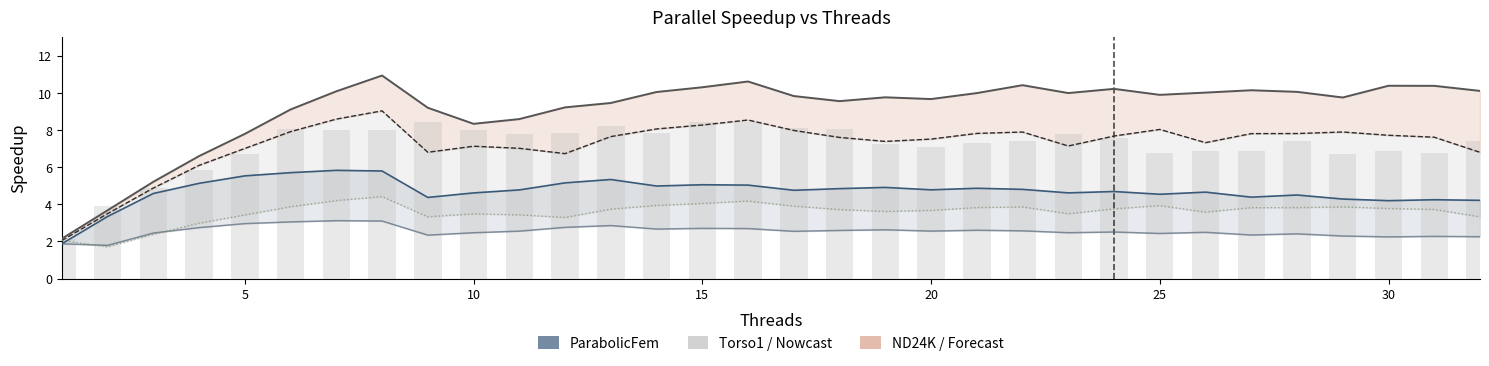

Reading left to right, transcribe all the data shown in this chart.

ND24K line: 2.1	3.7	5.2	6.6	7.8	9.1	10.1	10.9	9.2	8.3	8.6	9.2	9.5	10.0	10.3	10.6	9.8	9.6	9.8	9.7	10.0	10.4	10.0	10.2	9.9	10.0	10.1	10.1	9.8	10.4	10.4	10.1
ParabolicFem line: 1.9	3.3	4.6	5.1	5.5	5.7	5.8	5.8	4.4	4.6	4.8	5.2	5.3	5.0	5.1	5.0	4.8	4.8	4.9	4.8	4.9	4.8	4.6	4.7	4.5	4.7	4.4	4.5	4.3	4.2	4.2	4.2
BMW3_2 line: 2.0	3.5	4.9	6.1	7.0	7.9	8.6	9.0	6.8	7.1	7.0	6.7	7.6	8.1	8.3	8.5	8.0	7.6	7.4	7.5	7.8	7.9	7.1	7.7	8.0	7.3	7.8	7.8	7.9	7.7	7.6	6.8
ParabolicFem eff: 1.9	1.8	2.4	2.7	3.0	3.0	3.1	3.1	2.3	2.5	2.6	2.8	2.9	2.7	2.7	2.7	2.5	2.6	2.6	2.6	2.6	2.6	2.5	2.5	2.4	2.5	2.3	2.4	2.3	2.2	2.3	2.3
BMW3_2 eff: 2.0	1.7	2.4	3.0	3.4	3.9	4.2	4.4	3.3	3.5	3.4	3.3	3.7	3.9	4.0	4.2	3.9	3.7	3.6	3.7	3.8	3.9	3.5	3.8	3.9	3.6	3.8	3.8	3.9	3.8	3.7	3.3
Torso1: 2.1	3.9	4.9	5.8	6.7	8.0	8.0	8.0	8.4	8.0	7.8	7.9	8.2	7.8	8.4	8.4	8.1	8.1	7.2	7.1	7.3	7.4	7.8	7.6	6.8	6.9	6.9	7.4	6.7	6.8	6.7	7.4